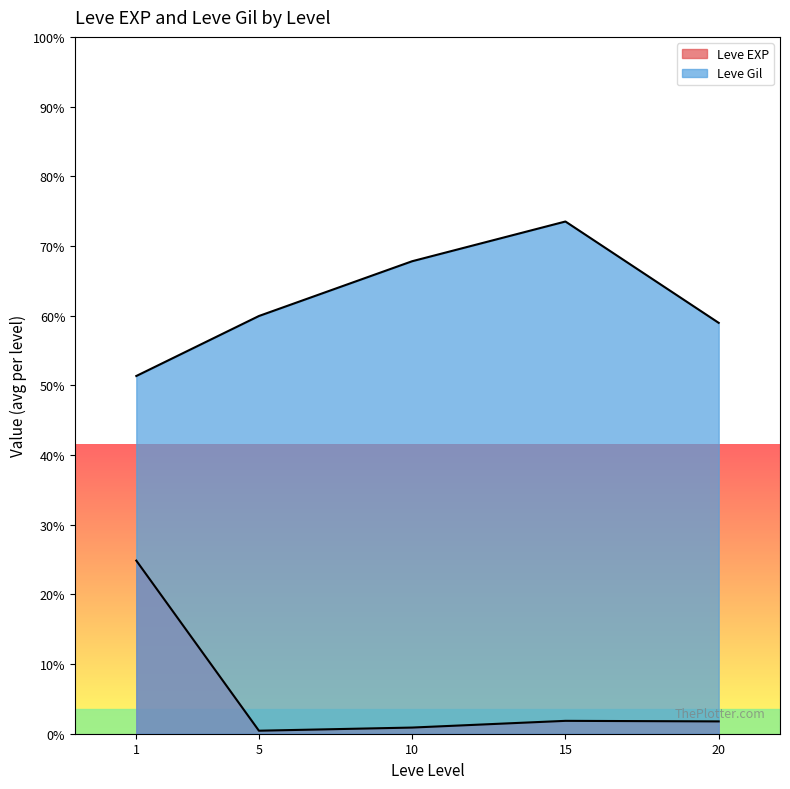

How many lines are shown in the chart?

2